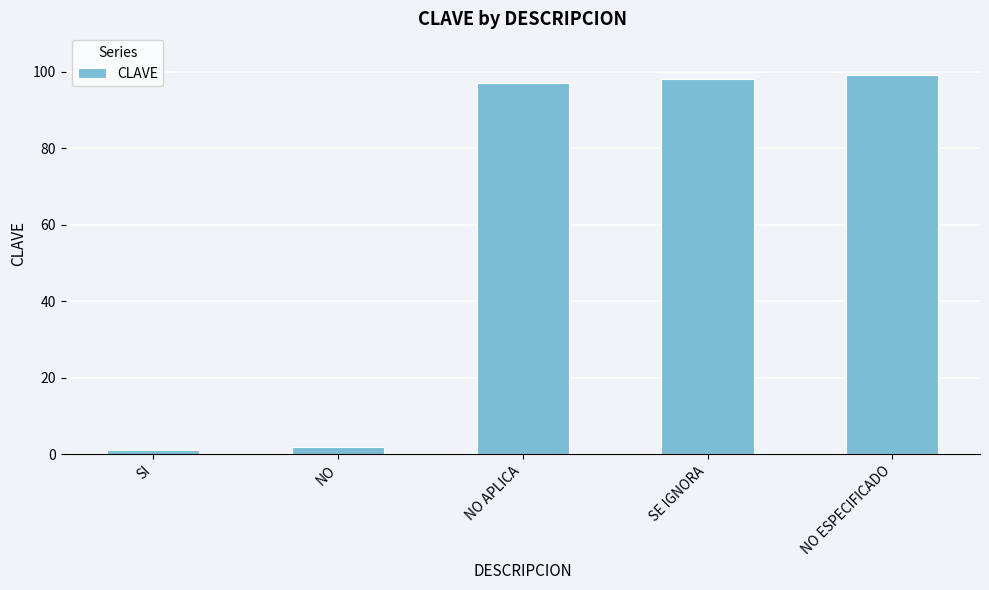

Are the bars horizontal?

No